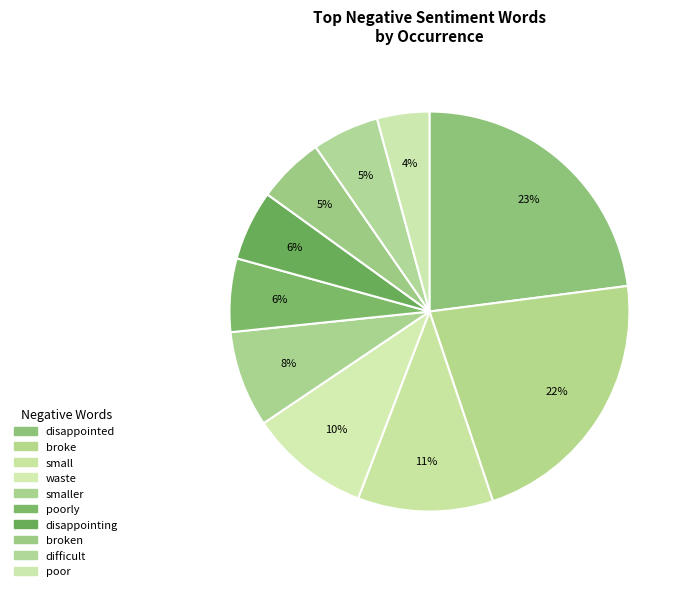

Count the number of slices in the pie.

10